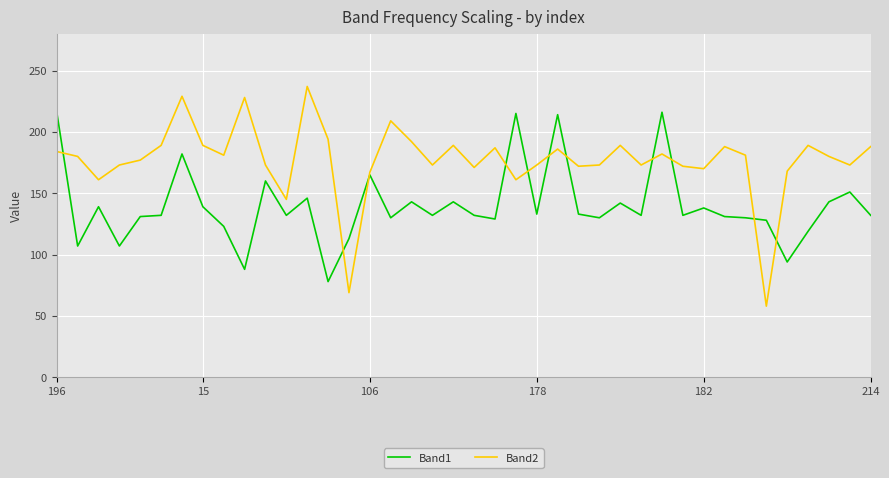

What are all the series names shown in the legend?

Band1, Band2